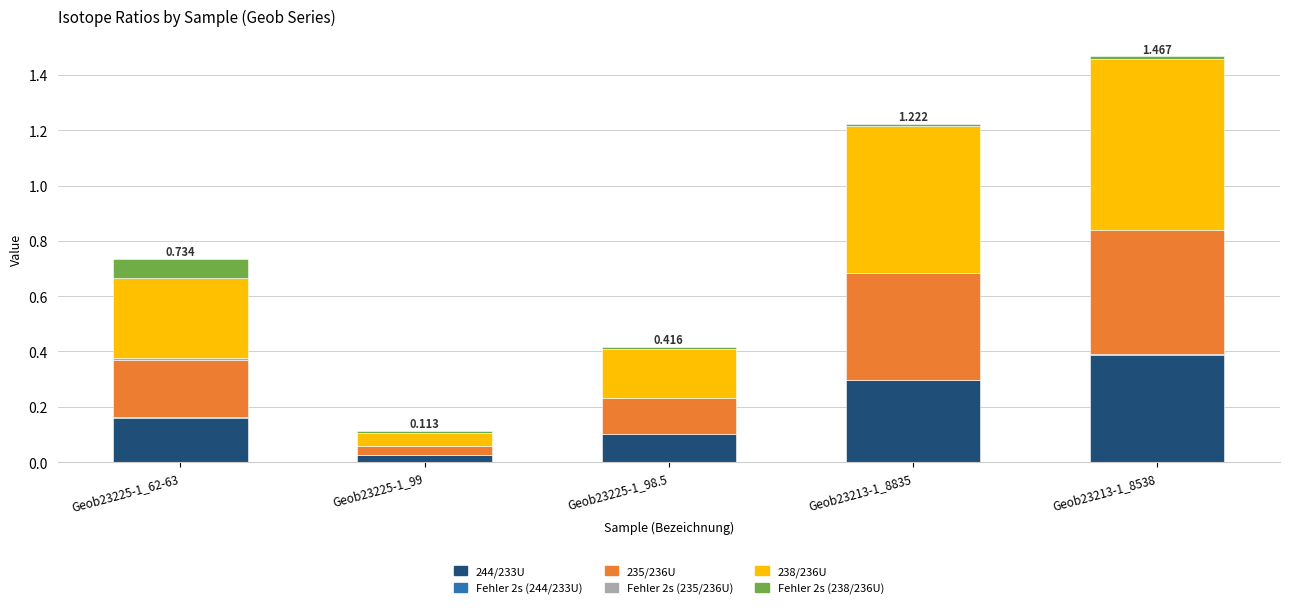

What is the label of the 1st bar from the right?

Geob23213-1_8538